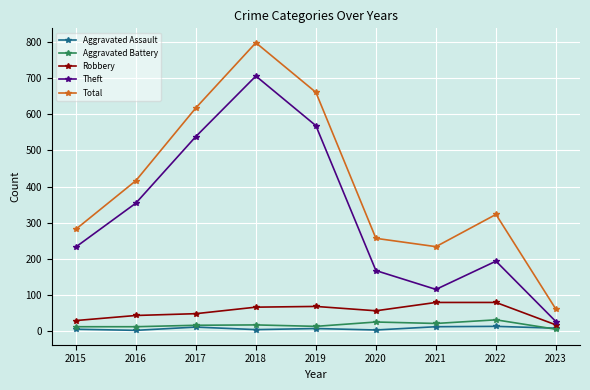

At which category does Theft reach its first local peak?

2018